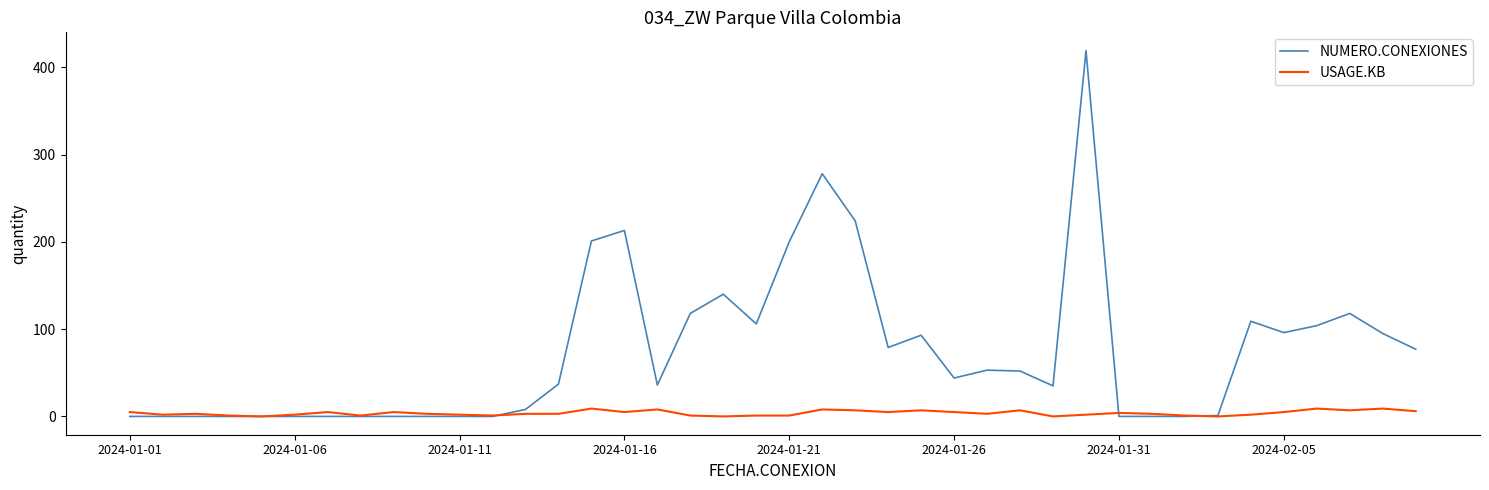

Which series has the largest total across all categories?

NUMERO.CONEXIONES